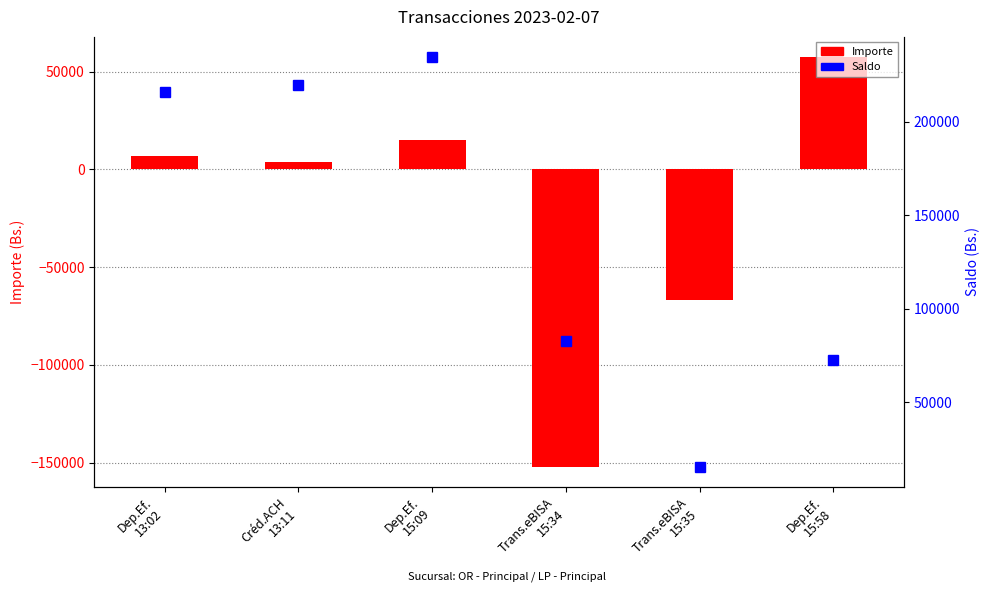

At Dep.Ef.
15:58, list the series in order from largest to smallest.

Saldo, Importe